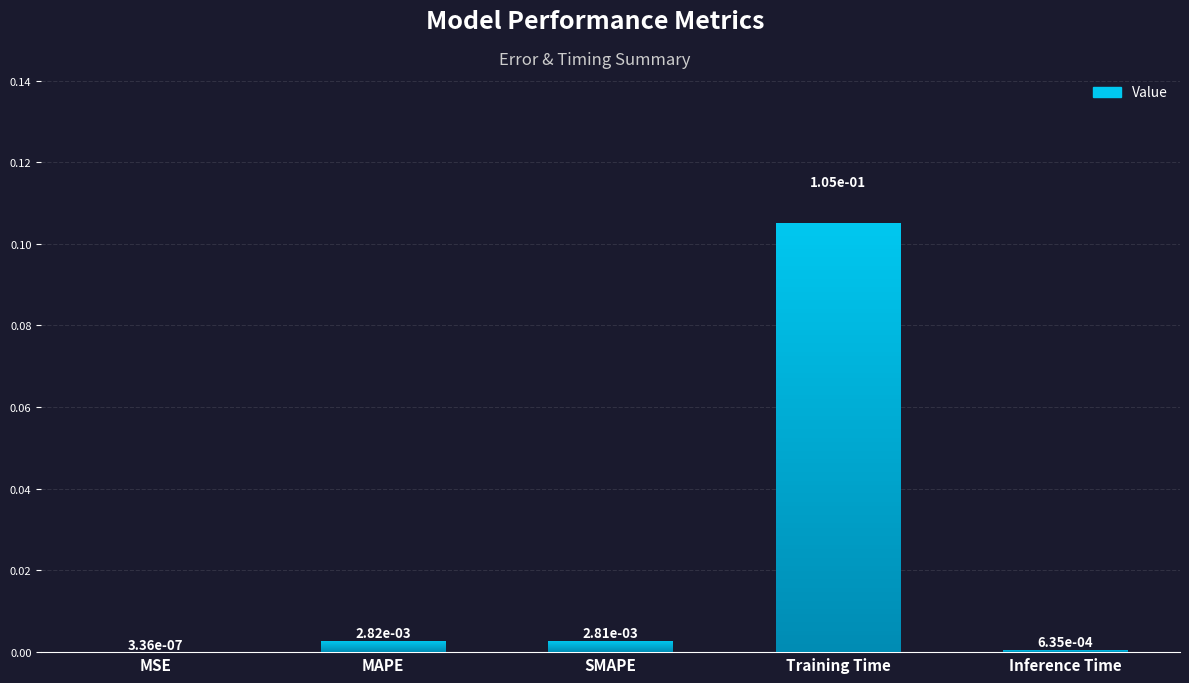

What position from the left is SMAPE?

3